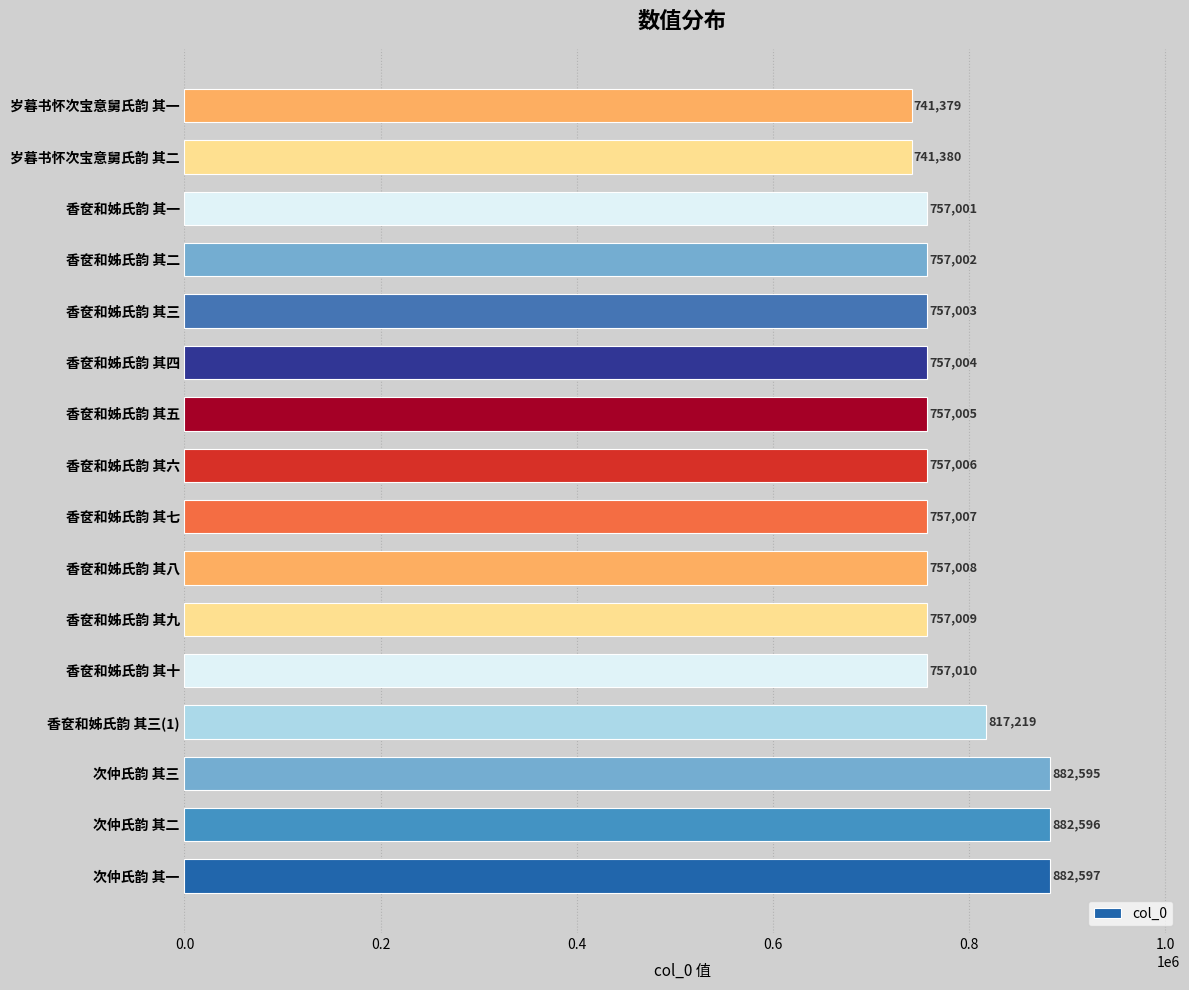

At which label is the value closest to 811988?

香奁和姊氏韵 其三(1)